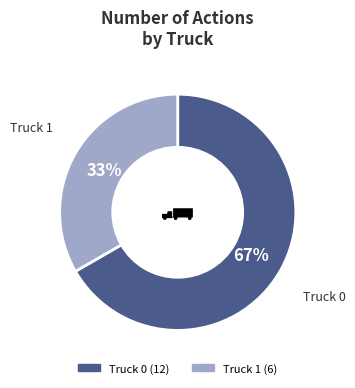

To the nearest percent, what is the combined percentage of Truck 0 and Truck 1?

100%